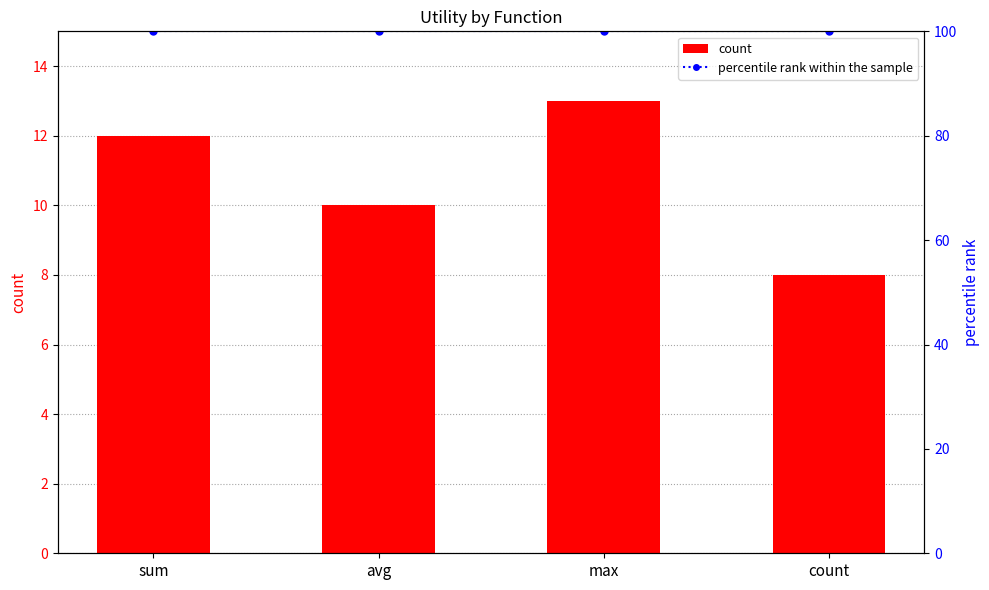

What is the label of the 1st bar from the right?

count